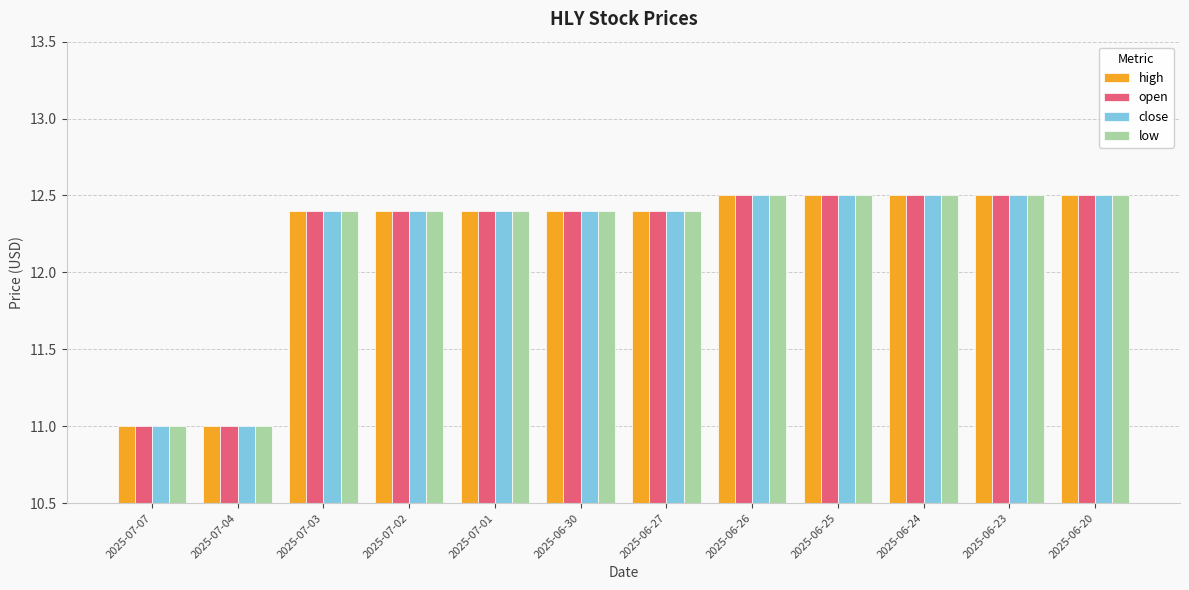

Where does the open series first go above 12?

2025-07-03